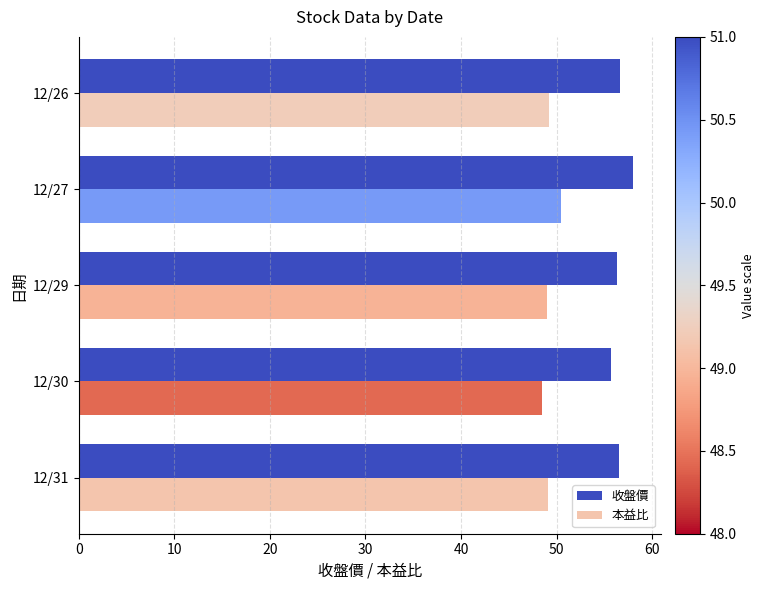

Which series has the widest spread of values?

收盤價